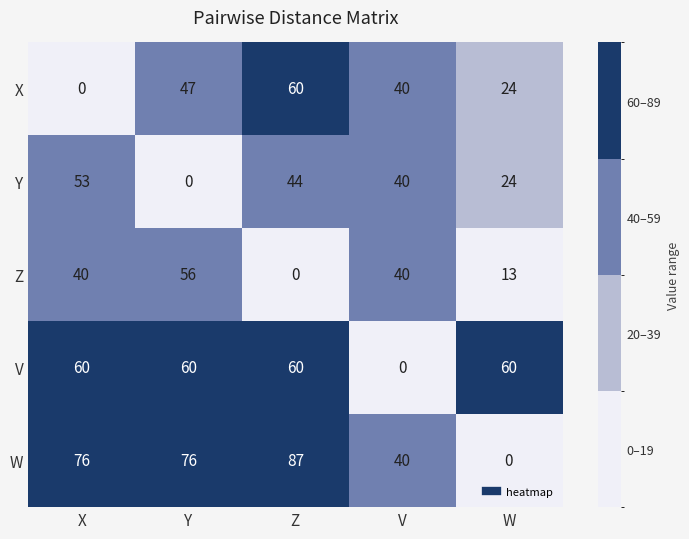

What is the difference between the X values at V and X?

40